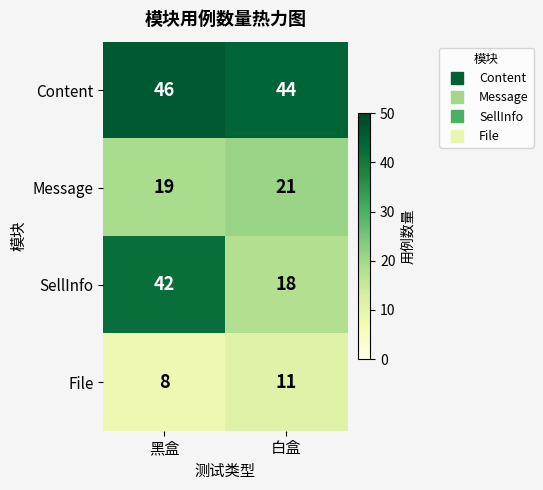

What is the spread (max minus min) of values at 黑盒?

38